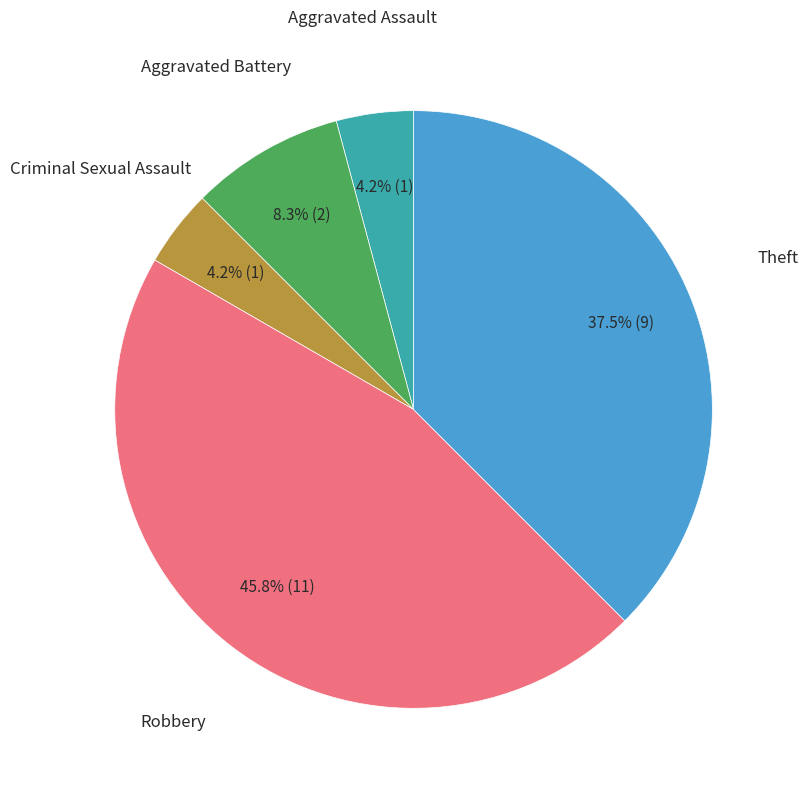

Does any single category account for the majority?

No